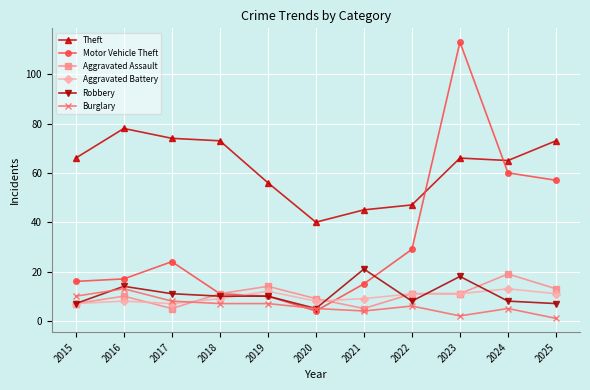

Reading right to left, transcribe all the data shown in this chart.

Theft: 73	65	66	47	45	40	56	73	74	78	66
Motor Vehicle Theft: 57	60	113	29	15	4	10	11	24	17	16
Aggravated Assault: 13	19	11	11	5	9	14	11	5	10	7
Aggravated Battery: 11	13	11	11	9	8	12	9	7	8	7
Robbery: 7	8	18	8	21	5	10	10	11	14	7
Burglary: 1	5	2	6	4	5	7	7	8	13	10